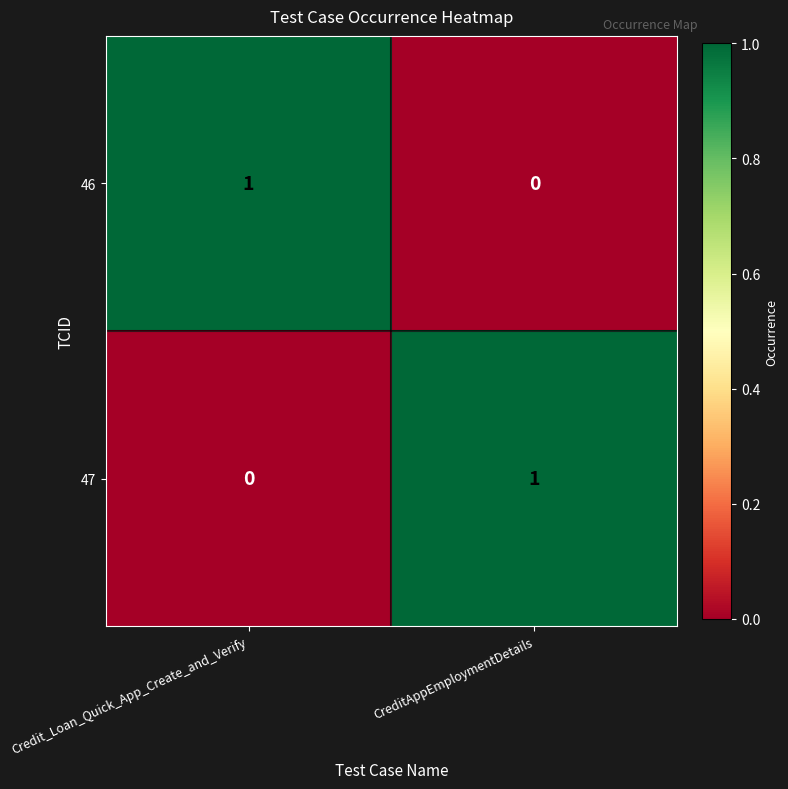

Which category has the highest value in the 46 series?

Credit_Loan_Quick_App_Create_and_Verify